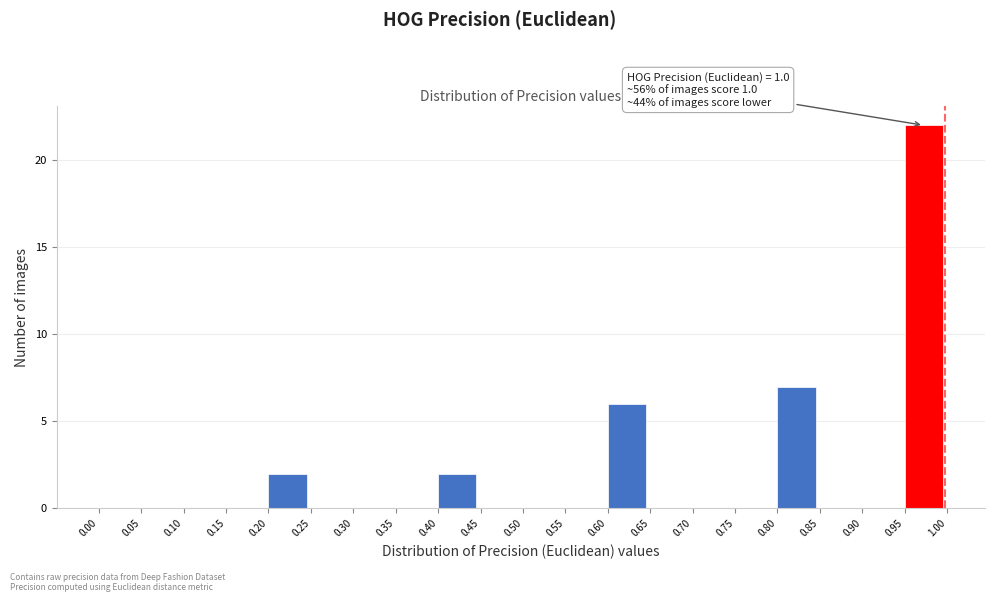

Over which range of the x-axis is the bar tallest?

0.95 to 1.00